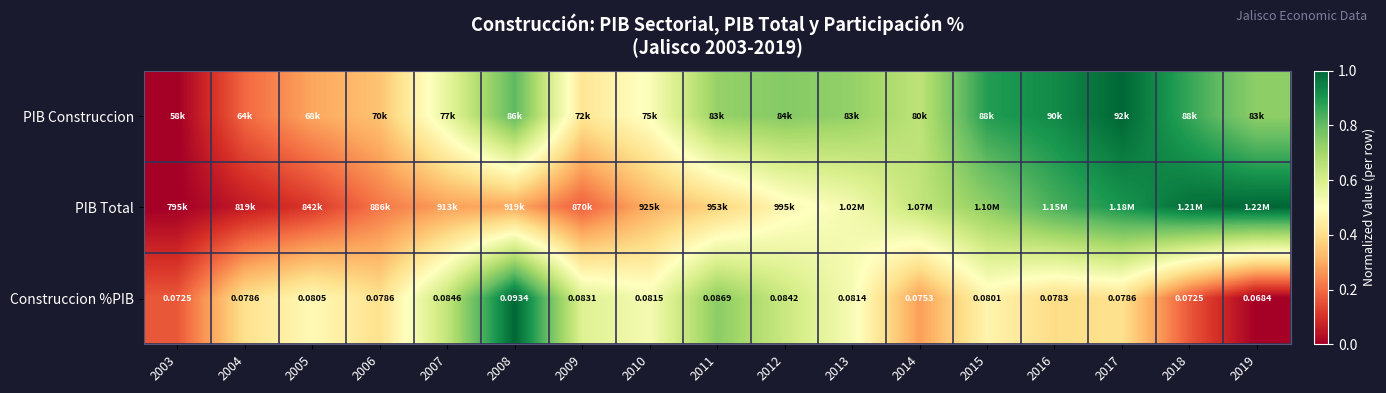

True or false: Construccion %PIB has a value of 0.1 at 2003.

False